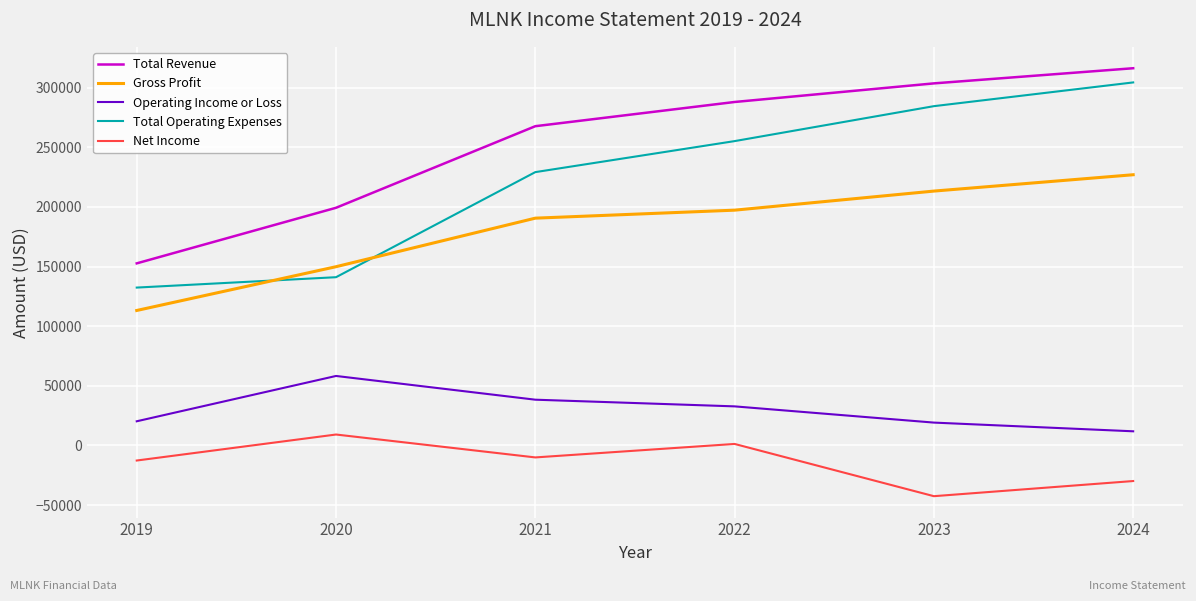

At 2022, list the series in order from smallest to largest.

Net Income, Operating Income or Loss, Gross Profit, Total Operating Expenses, Total Revenue